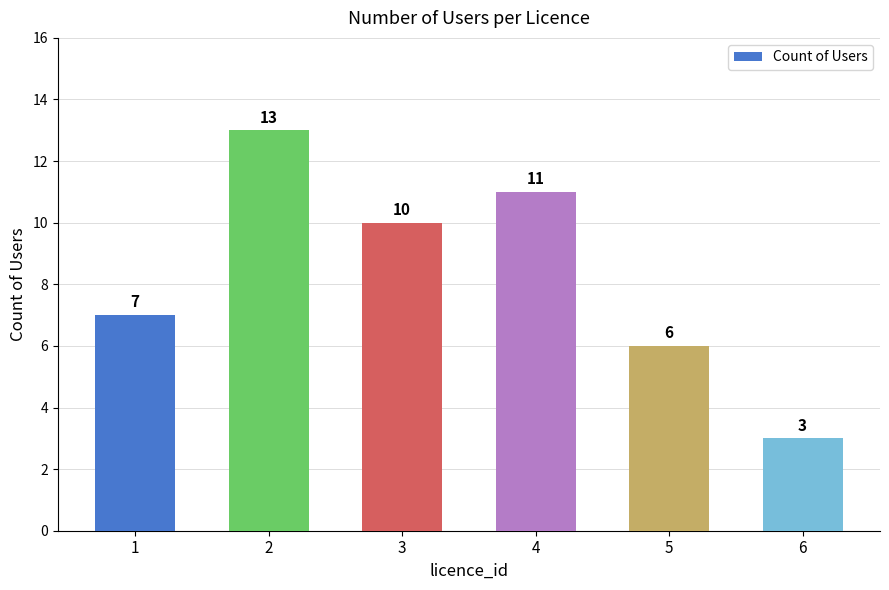

What is the difference between the values at 1 and 5?

1